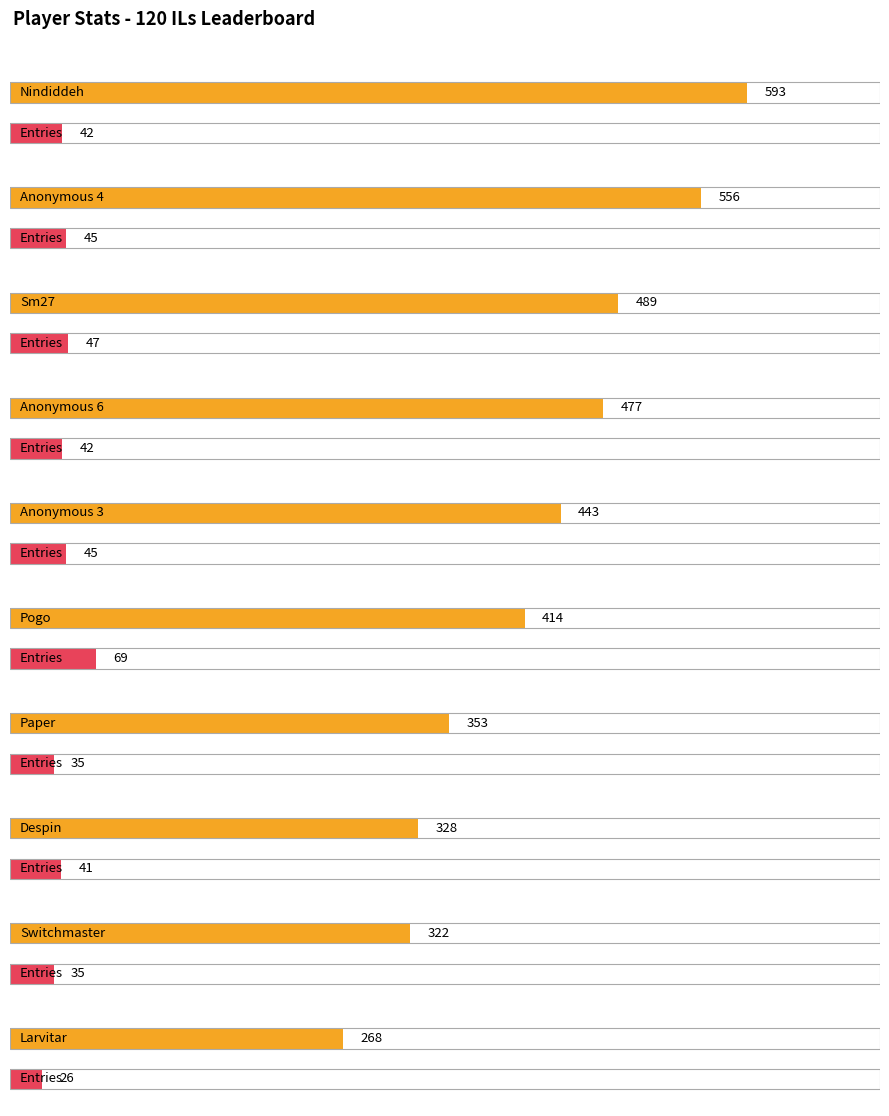

List the labels in order of Points value, smallest first.

Larvitar, Switchmaster, Despin, Paper, Pogo, Anonymous 3, Anonymous 6, Sm27, Anonymous 4, Nindiddeh